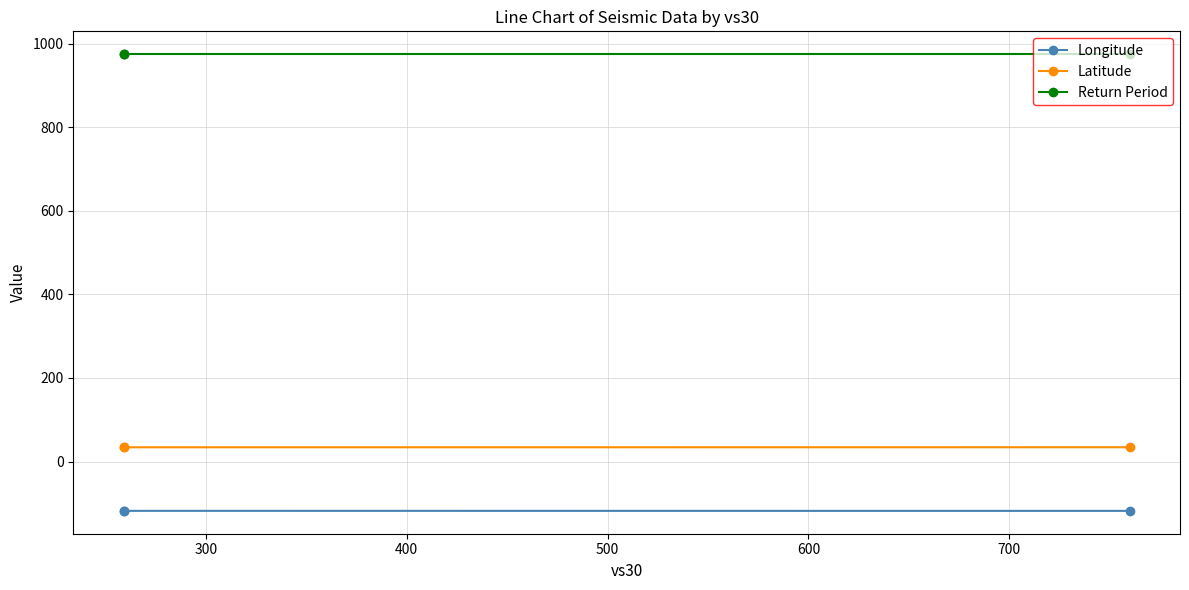

How many values in the Longitude series are below -118?

2